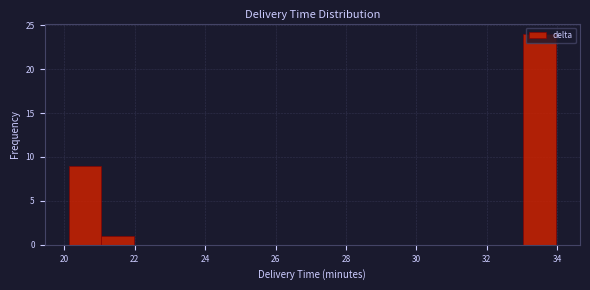

Reading left to right, list every bar in this chart as the range it spans on the x-axis followed by its height. Neither the bar edges nor the heights are printed on the chart, so give them approximately, as read against the axes.

20.2 to 21.0: 9
21.0 to 22.0: 1
22.0 to 22.8: 0
22.8 to 23.8: 0
23.8 to 24.8: 0
24.8 to 25.6: 0
25.6 to 26.6: 0
26.6 to 27.6: 0
27.6 to 28.4: 0
28.4 to 29.4: 0
29.4 to 30.2: 0
30.2 to 31.2: 0
31.2 to 32.2: 0
32.2 to 33.0: 0
33.0 to 34.0: 24